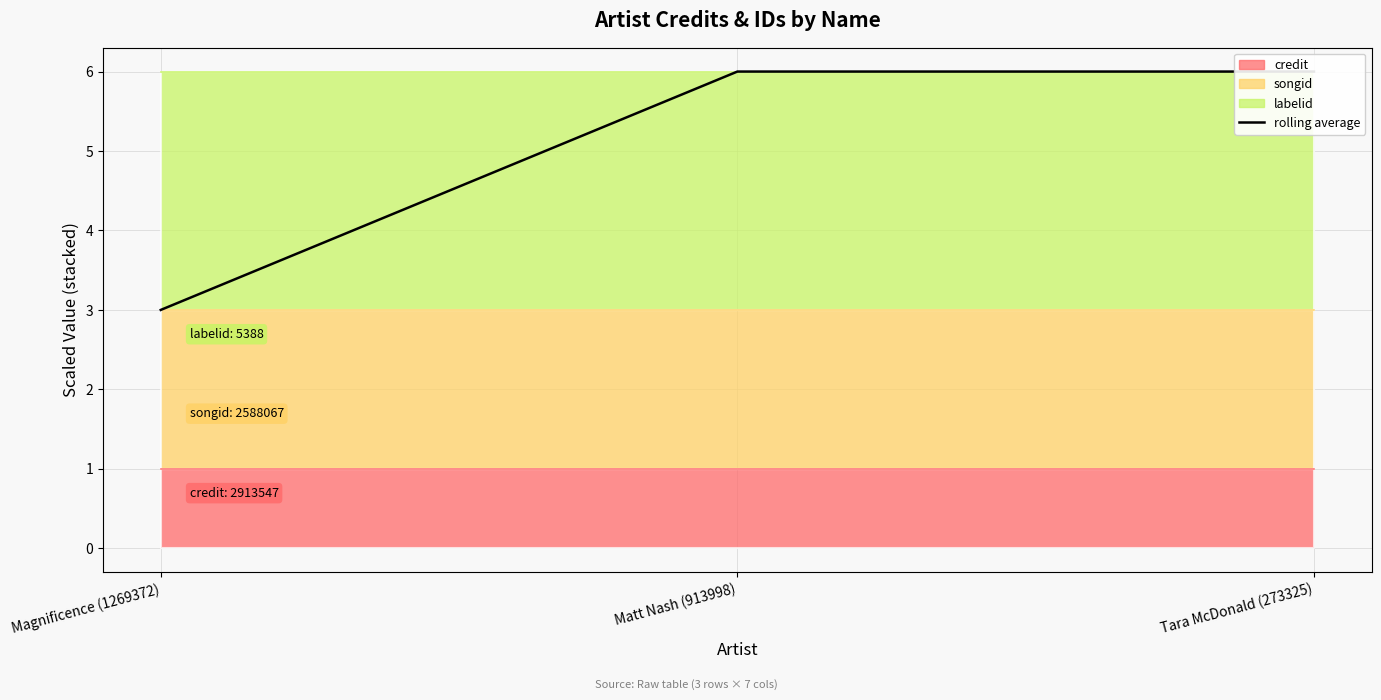

What is the approximate value at Magnificence (1269372)?

3